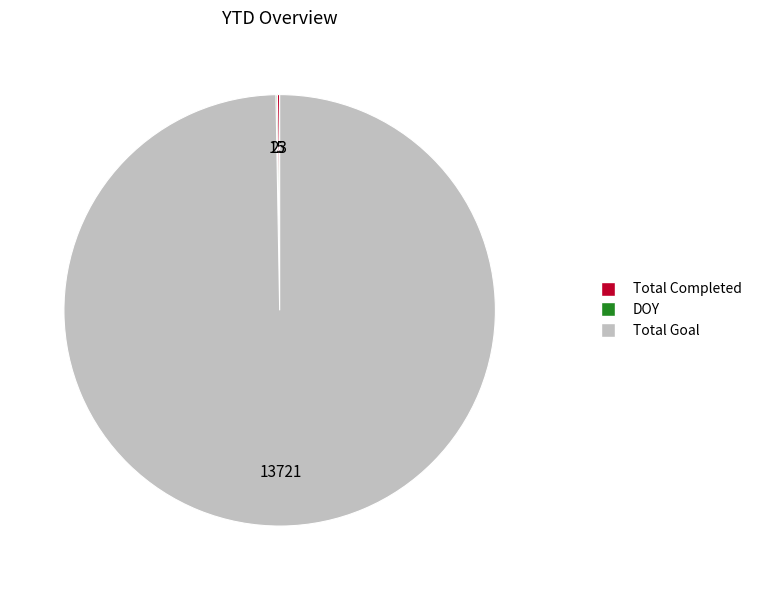

Is there a majority slice in this chart?

Yes